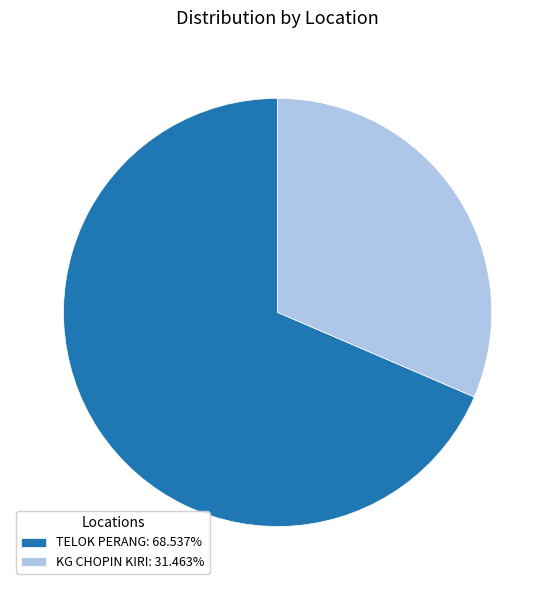

Is it true that KG CHOPIN KIRI is 39% of the pie?

False